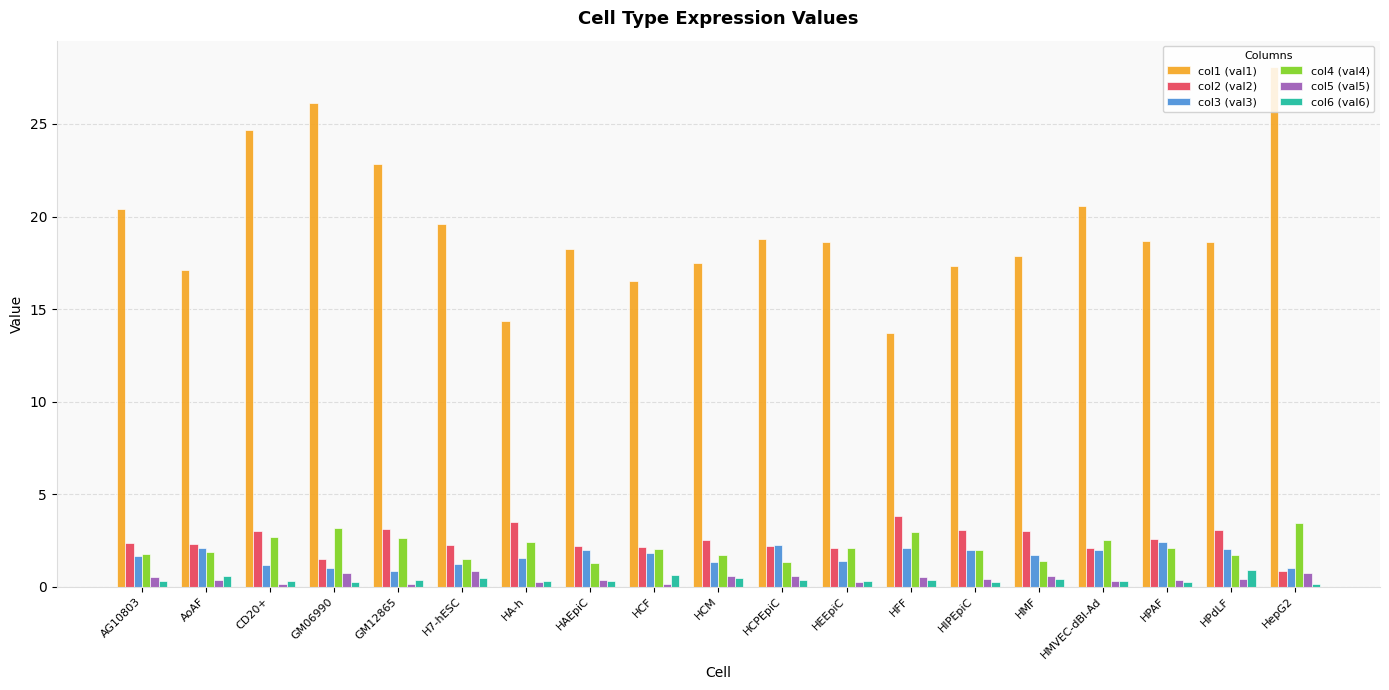

What is the smallest value displayed?

0.1